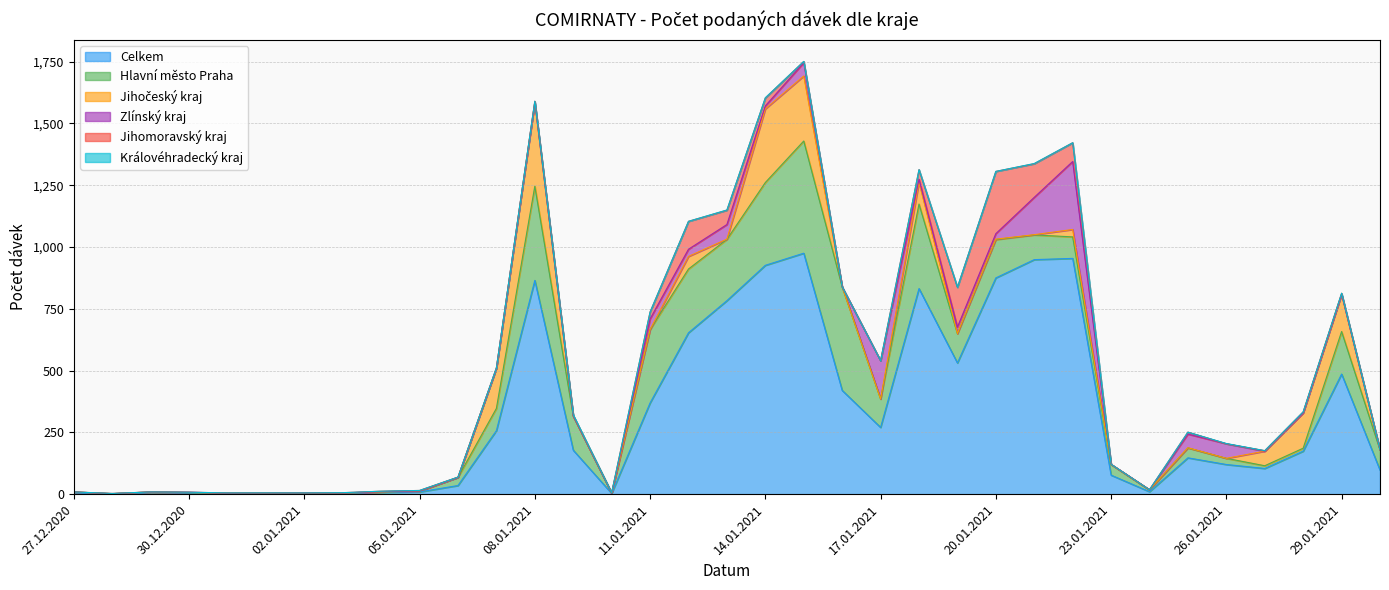

Reading left to right, what are all the values shown in this chart?

Celkem: 27.12.2020=6	28.12.2020=2	29.12.2020=7	30.12.2020=5	31.12.2020=3	01.01.2021=4	02.01.2021=3	03.01.2021=3	04.01.2021=7	05.01.2021=9	06.01.2021=35	07.01.2021=257	08.01.2021=865	09.01.2021=178	10.01.2021=3	11.01.2021=369	12.01.2021=653	13.01.2021=783	14.01.2021=926	15.01.2021=975	16.01.2021=420	17.01.2021=270	18.01.2021=832	19.01.2021=531	20.01.2021=875	21.01.2021=949	22.01.2021=954	23.01.2021=77	24.01.2021=10	25.01.2021=147	26.01.2021=120	27.01.2021=104	28.01.2021=174	29.01.2021=486	30.01.2021=97
Hlavní město Praha: 27.12.2020=3	28.12.2020=0	29.12.2020=2	30.12.2020=1	31.12.2020=1	01.01.2021=0	02.01.2021=1	03.01.2021=1	04.01.2021=2	05.01.2021=3	06.01.2021=33	07.01.2021=90	08.01.2021=381	09.01.2021=138	10.01.2021=1	11.01.2021=297	12.01.2021=258	13.01.2021=248	14.01.2021=335	15.01.2021=454	16.01.2021=419	17.01.2021=115	18.01.2021=342	19.01.2021=118	20.01.2021=155	21.01.2021=100	22.01.2021=87	23.01.2021=43	24.01.2021=7	25.01.2021=40	26.01.2021=25	27.01.2021=11	28.01.2021=12	29.01.2021=172	30.01.2021=82
Jihočeský kraj: 27.12.2020=0	28.12.2020=0	29.12.2020=0	30.12.2020=1	31.12.2020=0	01.01.2021=0	02.01.2021=1	03.01.2021=1	04.01.2021=0	05.01.2021=1	06.01.2021=0	07.01.2021=163	08.01.2021=340	09.01.2021=0	10.01.2021=0	11.01.2021=0	12.01.2021=51	13.01.2021=1	14.01.2021=298	15.01.2021=263	16.01.2021=0	17.01.2021=0	18.01.2021=88	19.01.2021=1	20.01.2021=2	21.01.2021=1	22.01.2021=30	23.01.2021=0	24.01.2021=1	25.01.2021=1	26.01.2021=0	27.01.2021=59	28.01.2021=143	29.01.2021=151	30.01.2021=0
Zlínský kraj: 27.12.2020=0	28.12.2020=0	29.12.2020=0	30.12.2020=1	31.12.2020=0	01.01.2021=0	02.01.2021=0	03.01.2021=0	04.01.2021=1	05.01.2021=0	06.01.2021=0	07.01.2021=0	08.01.2021=0	09.01.2021=0	10.01.2021=0	11.01.2021=43	12.01.2021=29	13.01.2021=59	14.01.2021=12	15.01.2021=54	16.01.2021=0	17.01.2021=155	18.01.2021=12	19.01.2021=26	20.01.2021=22	21.01.2021=151	22.01.2021=275	23.01.2021=1	24.01.2021=0	25.01.2021=55	26.01.2021=59	27.01.2021=0	28.01.2021=0	29.01.2021=0	30.01.2021=0
Jihomoravský kraj: 27.12.2020=0	28.12.2020=1	29.12.2020=0	30.12.2020=0	31.12.2020=1	01.01.2021=0	02.01.2021=0	03.01.2021=1	04.01.2021=2	05.01.2021=2	06.01.2021=1	07.01.2021=0	08.01.2021=4	09.01.2021=3	10.01.2021=2	11.01.2021=28	12.01.2021=113	13.01.2021=58	14.01.2021=32	15.01.2021=5	16.01.2021=0	17.01.2021=0	18.01.2021=39	19.01.2021=161	20.01.2021=252	21.01.2021=136	22.01.2021=76	23.01.2021=0	24.01.2021=0	25.01.2021=8	26.01.2021=0	27.01.2021=2	28.01.2021=4	29.01.2021=4	30.01.2021=1
Královéhradecký kraj: 27.12.2020=0	28.12.2020=0	29.12.2020=0	30.12.2020=0	31.12.2020=0	01.01.2021=1	02.01.2021=0	03.01.2021=0	04.01.2021=0	05.01.2021=0	06.01.2021=0	07.01.2021=1	08.01.2021=0	09.01.2021=2	10.01.2021=0	11.01.2021=0	12.01.2021=0	13.01.2021=1	14.01.2021=1	15.01.2021=0	16.01.2021=0	17.01.2021=0	18.01.2021=0	19.01.2021=0	20.01.2021=0	21.01.2021=1	22.01.2021=0	23.01.2021=0	24.01.2021=0	25.01.2021=0	26.01.2021=1	27.01.2021=0	28.01.2021=0	29.01.2021=0	30.01.2021=0